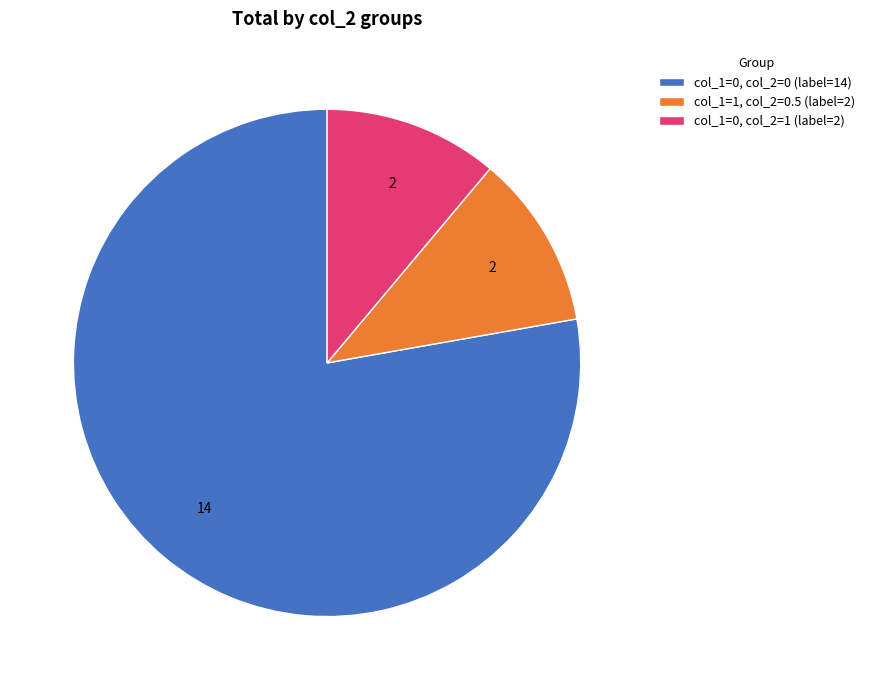

Is the sum of col_1=1, col_2=0.5 (label=2) and col_1=0, col_2=1 (label=2) greater than half?

No